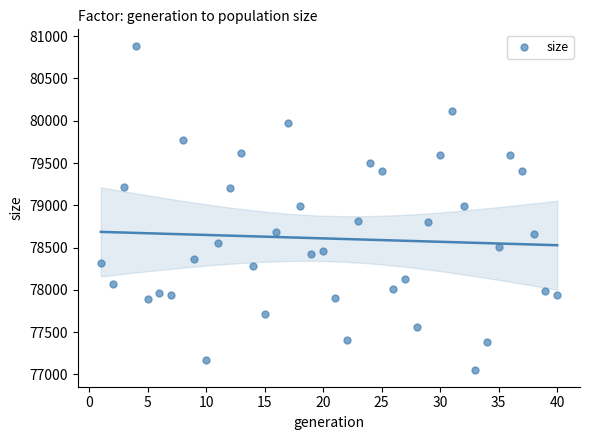

What is the range of Y values (max minus min)?

3842